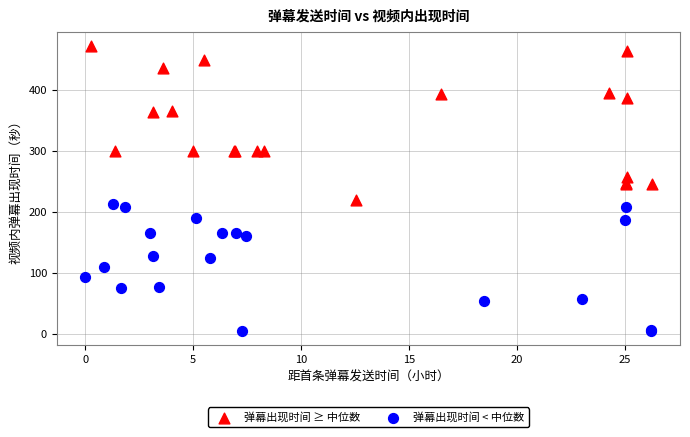

Which series reaches the minimum Y coordinate?

弹幕出现时间 < 中位数